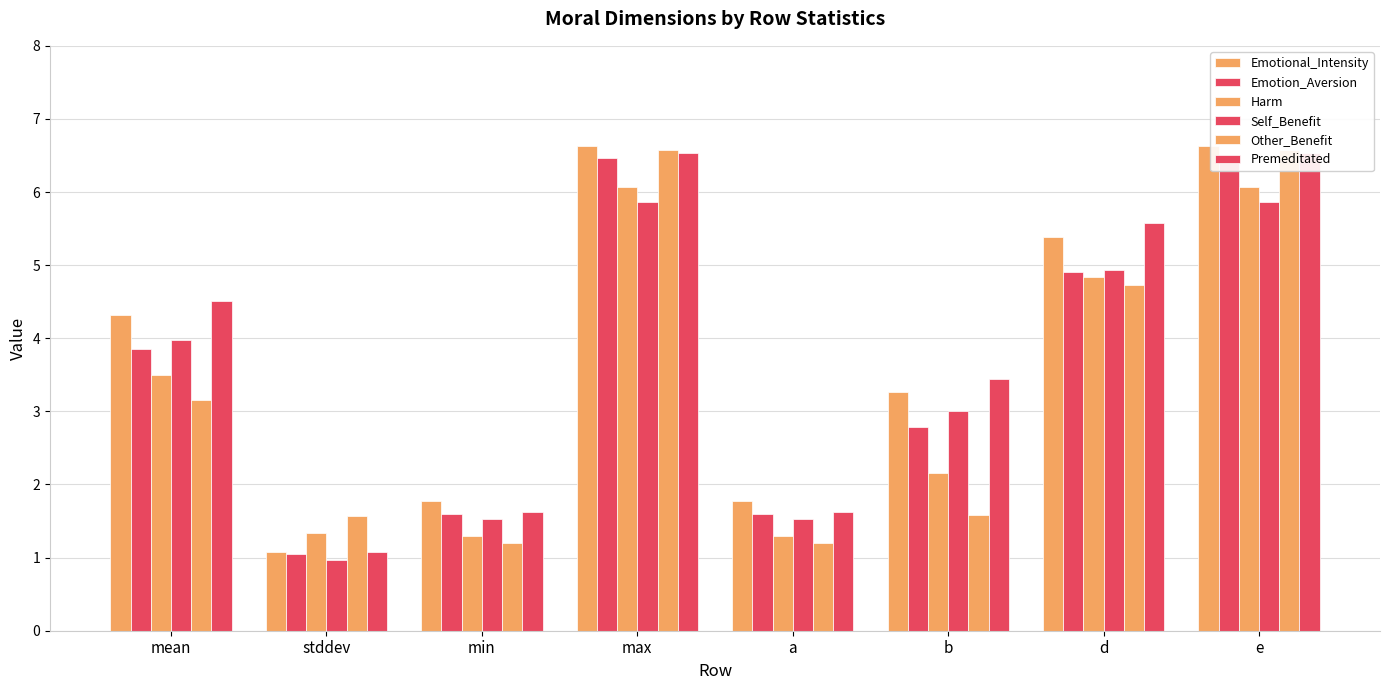

How many distinct data groups are displayed?

6